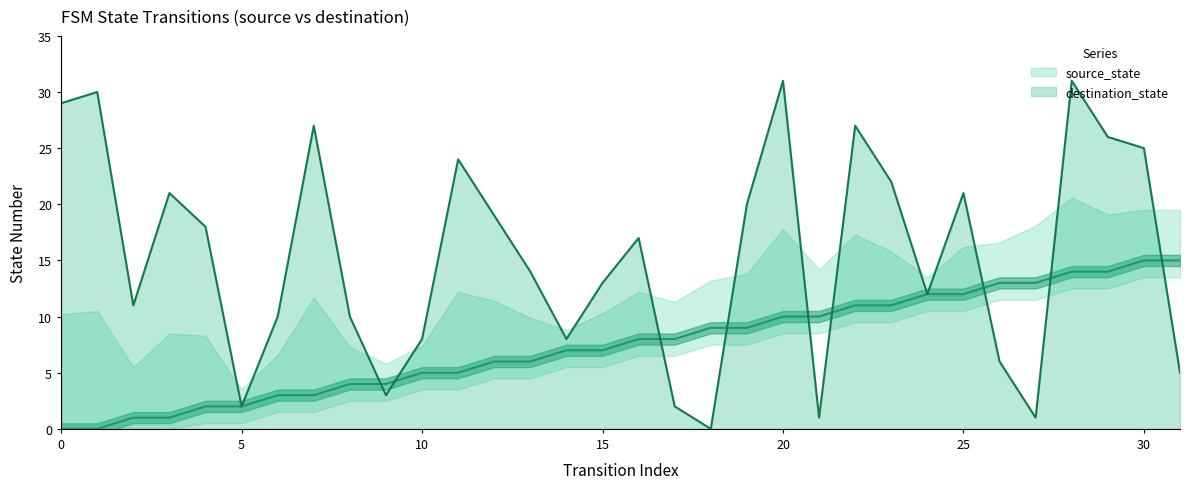

How many data points in source_state are above 8?

14